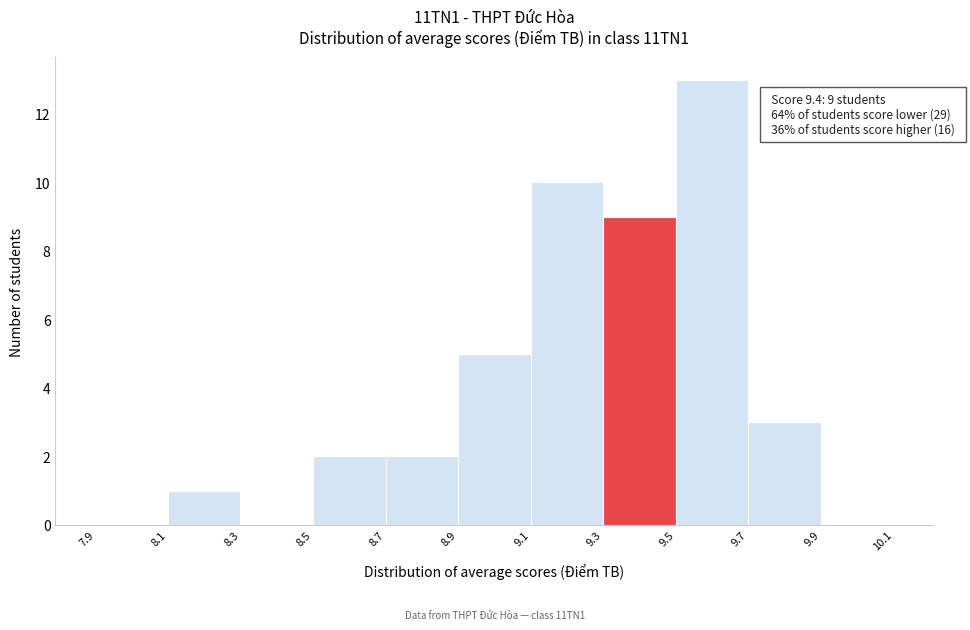

Which range on the x-axis has the tallest bar?

9.5 to 9.7